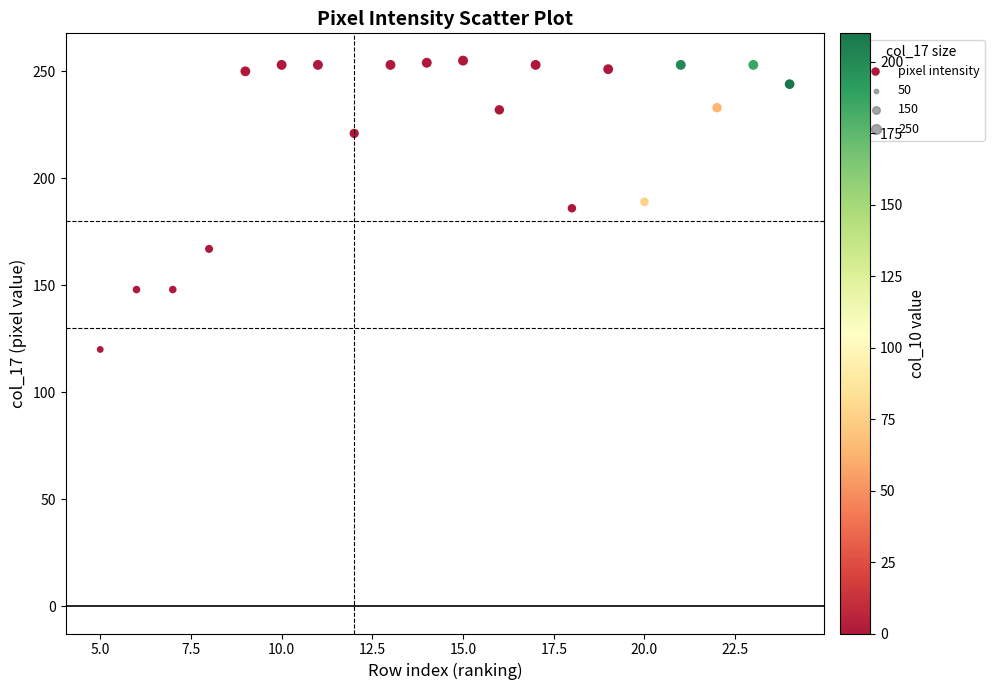

What is the range of X values (max minus min)?

19